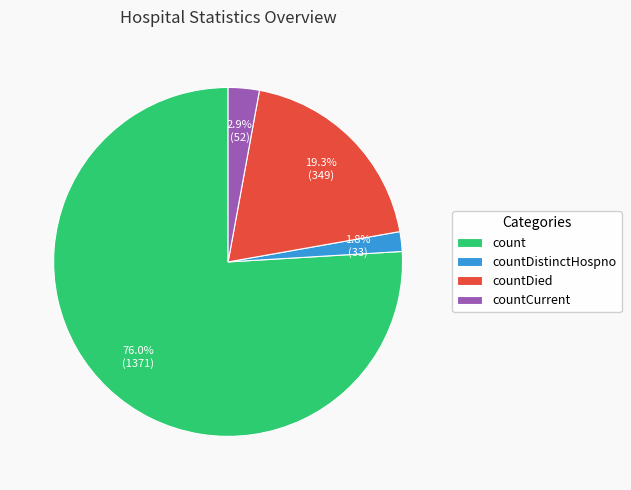

Count the number of slices in the pie.

4